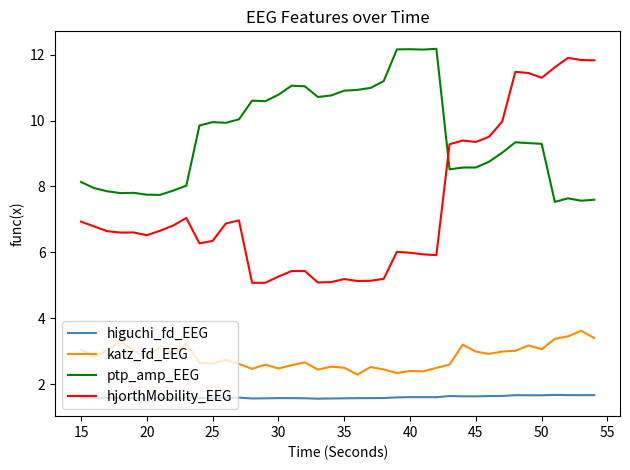

What is the smallest value displayed?

1.6